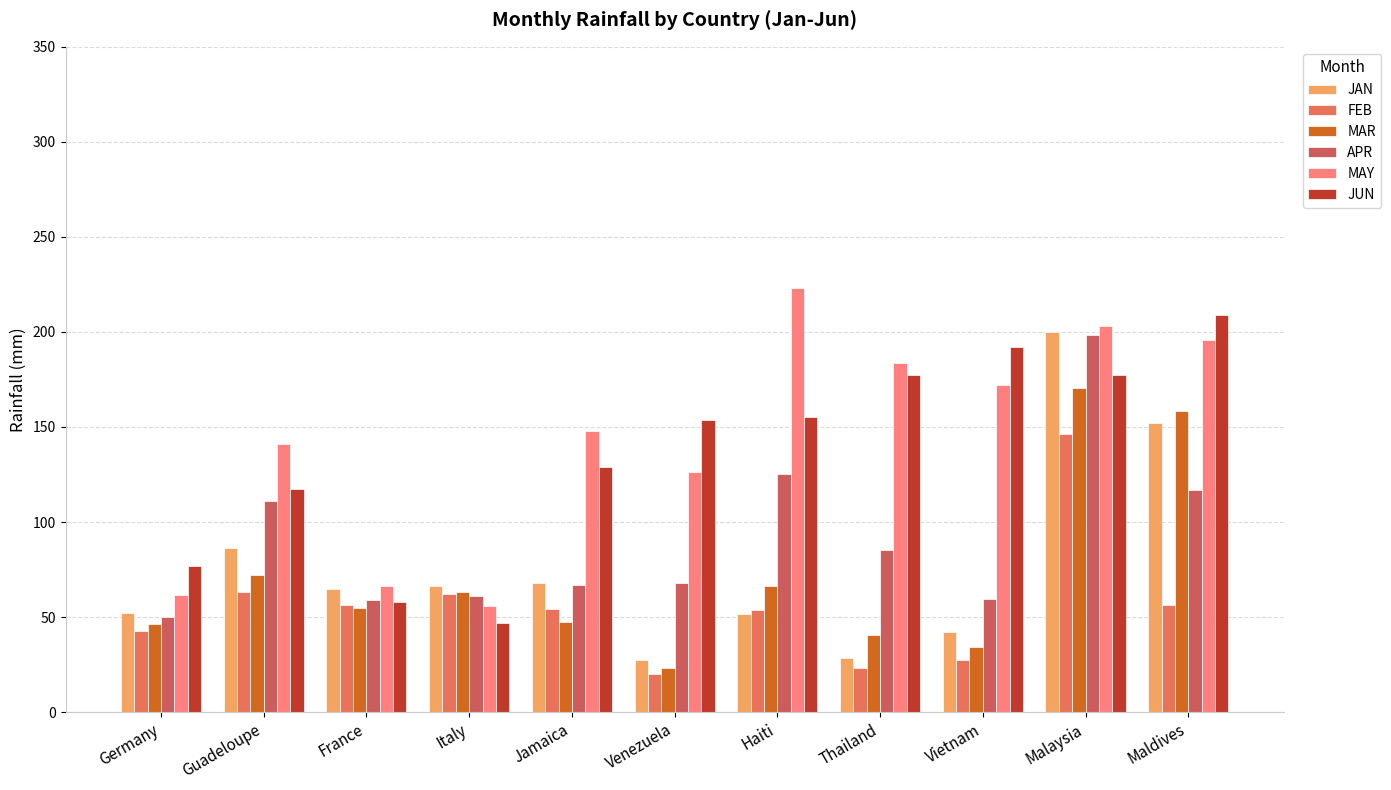

Reading left to right, transcribe all the data shown in this chart.

JAN: Germany=52.4	Guadeloupe=86.3	France=65.0	Italy=66.6	Jamaica=68.0	Venezuela=27.5	Haiti=51.4	Thailand=28.3	Vietnam=42.1	Malaysia=199.9	Maldives=152.0
FEB: Germany=42.6	Guadeloupe=63.3	France=56.4	Italy=61.9	Jamaica=54.0	Venezuela=20.2	Haiti=53.5	Thailand=23.1	Vietnam=27.5	Malaysia=146.4	Maldives=56.3
MAR: Germany=46.2	Guadeloupe=72.0	France=54.9	Italy=63.1	Jamaica=47.3	Venezuela=23.3	Haiti=66.3	Thailand=40.7	Vietnam=34.1	Malaysia=170.4	Maldives=158.3
APR: Germany=49.9	Guadeloupe=111.3	France=59.0	Italy=61.3	Jamaica=66.8	Venezuela=68.0	Haiti=125.1	Thailand=85.3	Vietnam=59.6	Malaysia=198.3	Maldives=117.0
MAY: Germany=61.6	Guadeloupe=141.0	France=66.2	Italy=55.6	Jamaica=148.0	Venezuela=126.4	Haiti=223.0	Thailand=183.9	Vietnam=172.1	Malaysia=203.0	Maldives=195.7
JUN: Germany=77.1	Guadeloupe=117.3	France=58.1	Italy=46.8	Jamaica=129.2	Venezuela=153.9	Haiti=155.4	Thailand=177.2	Vietnam=192.0	Malaysia=177.3	Maldives=208.7